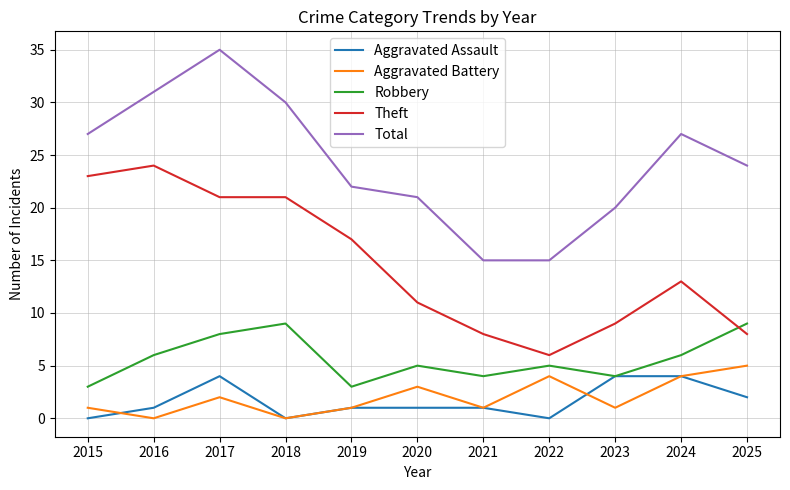

Which category has the highest value across all series?

2017